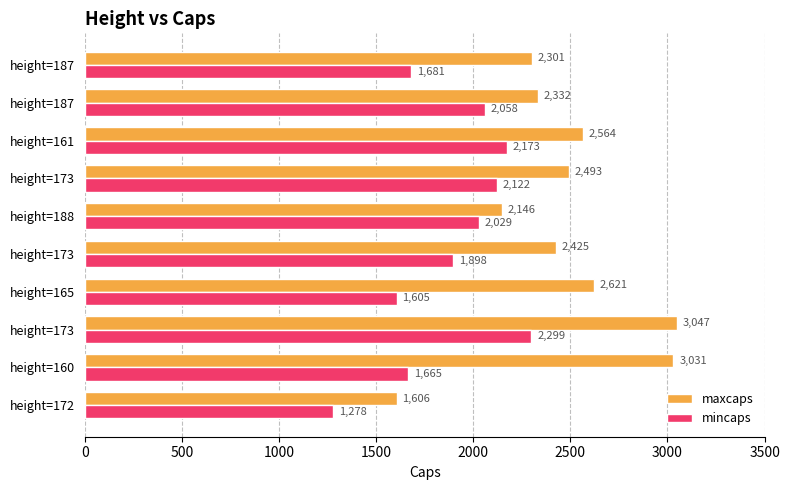

At how many categories does at least one series exceed 1817?

9